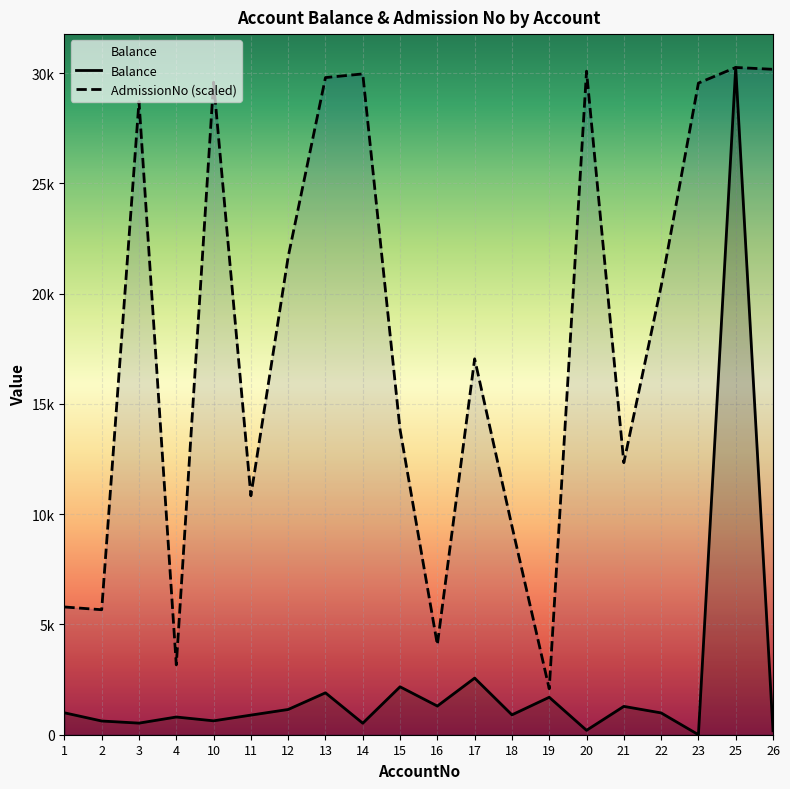

Is the value of AdmissionNo at 10 greater than the value of Balance at 17?

Yes